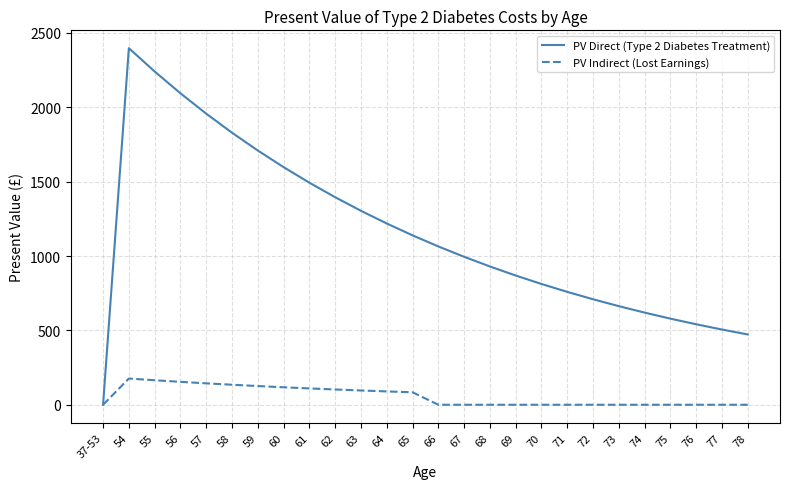

What is the greatest value displayed?

2397.5